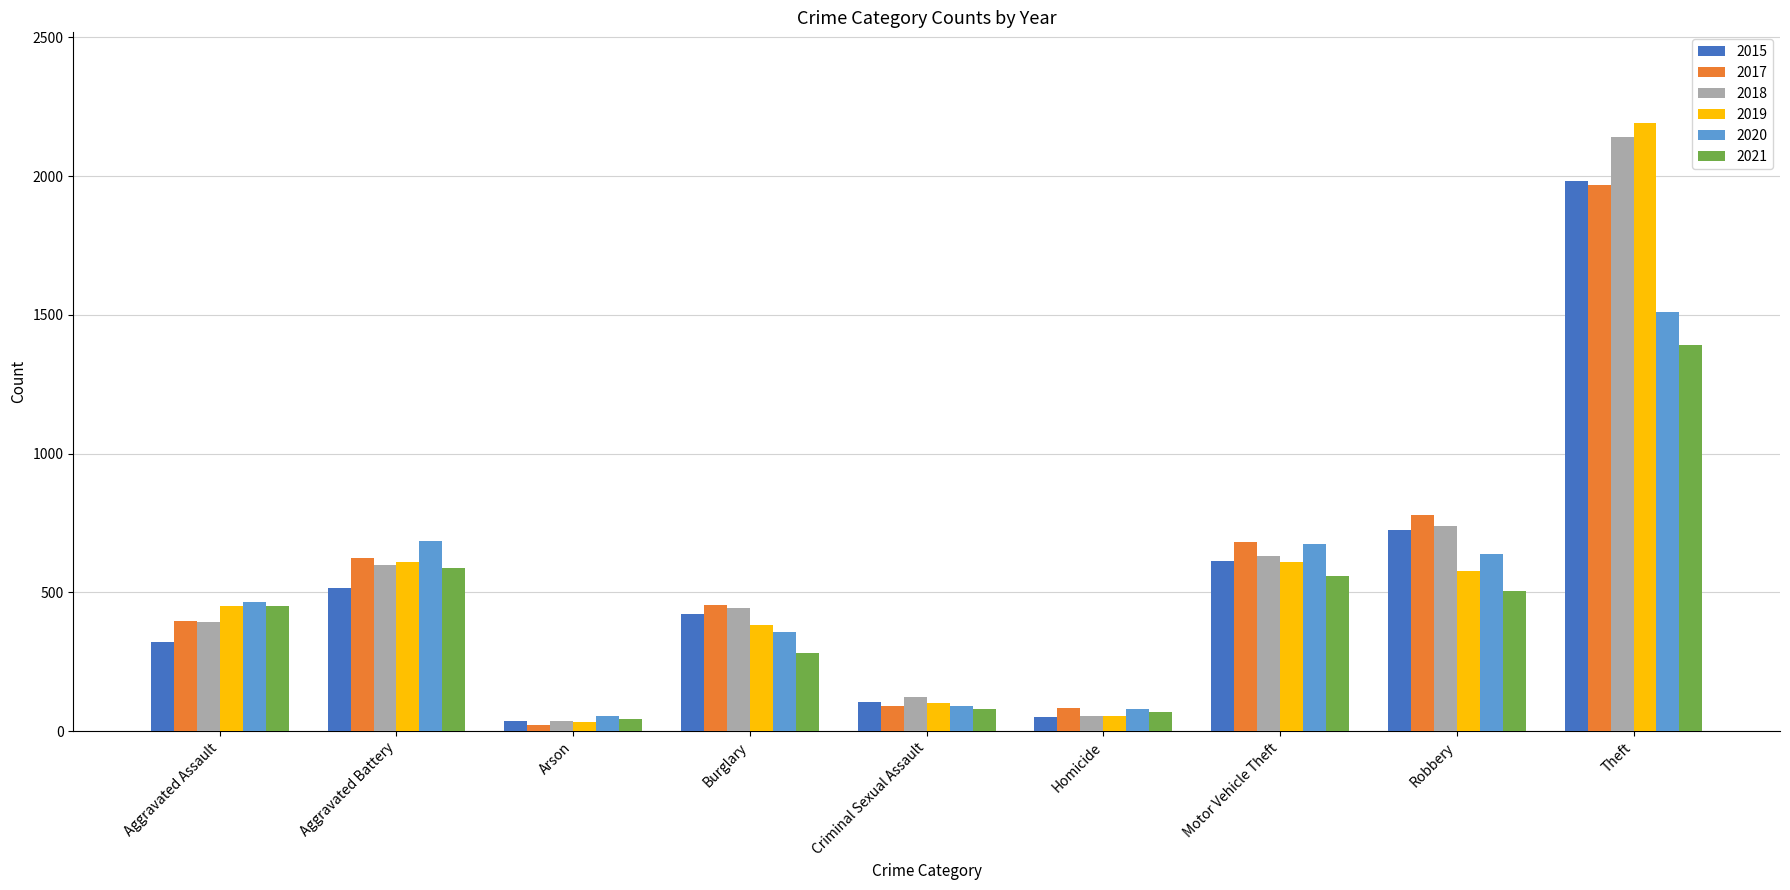

Which label corresponds to the largest value in the chart?

Theft